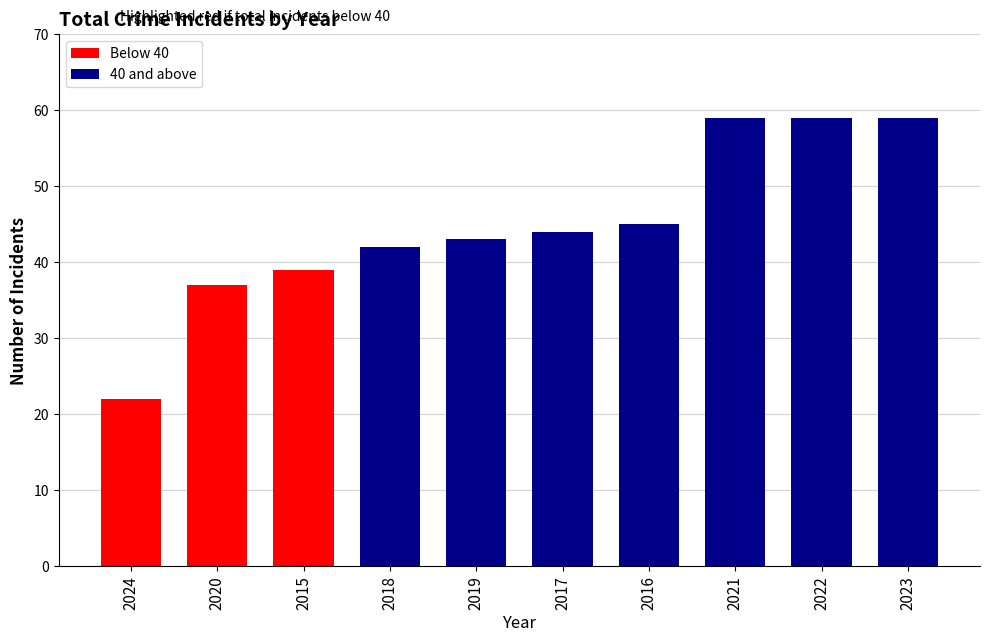

Is it true that the value at 2018 is 42?

True